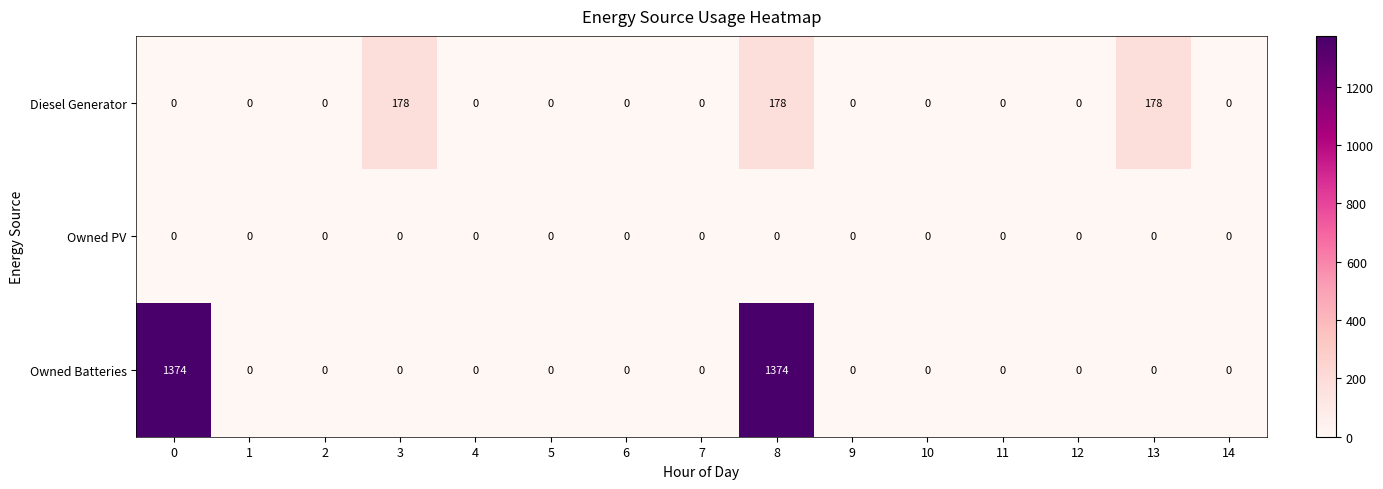

How many data points does each series have?

15